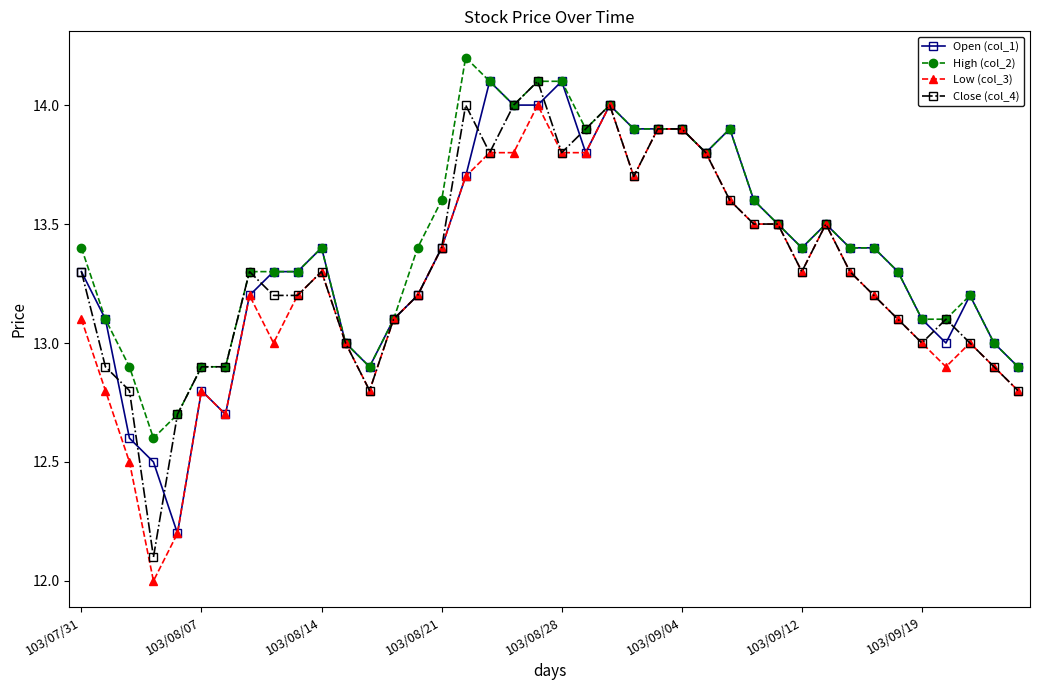

What is the value of the Close (col_4) point at the 38th from the left?

13.0